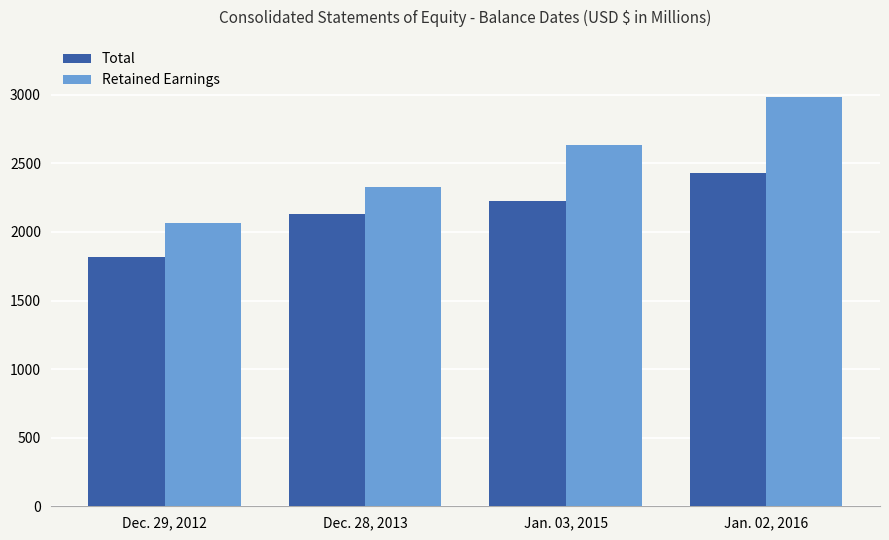

True or false: Total has a value of 2430.7 at Jan. 02, 2016.

True